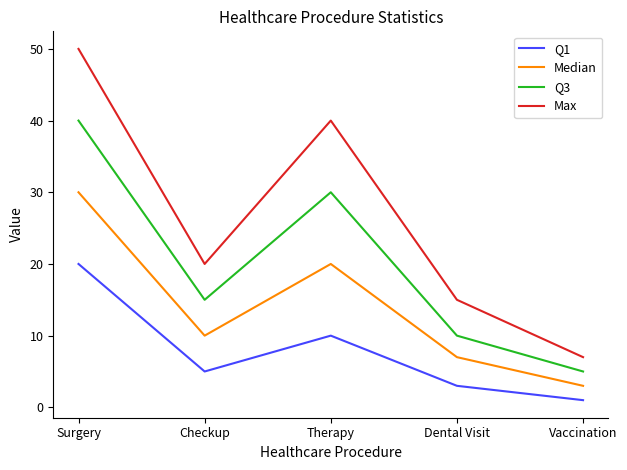

True or false: Max and Q1 cross at least once.

False